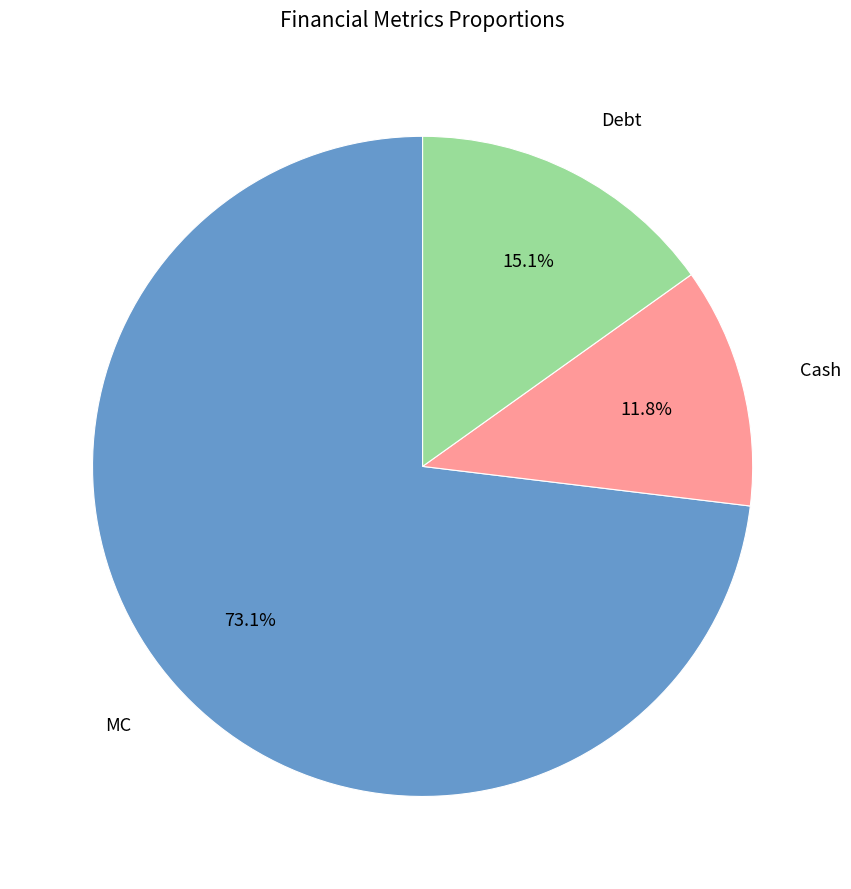

Does any single category account for the majority?

Yes